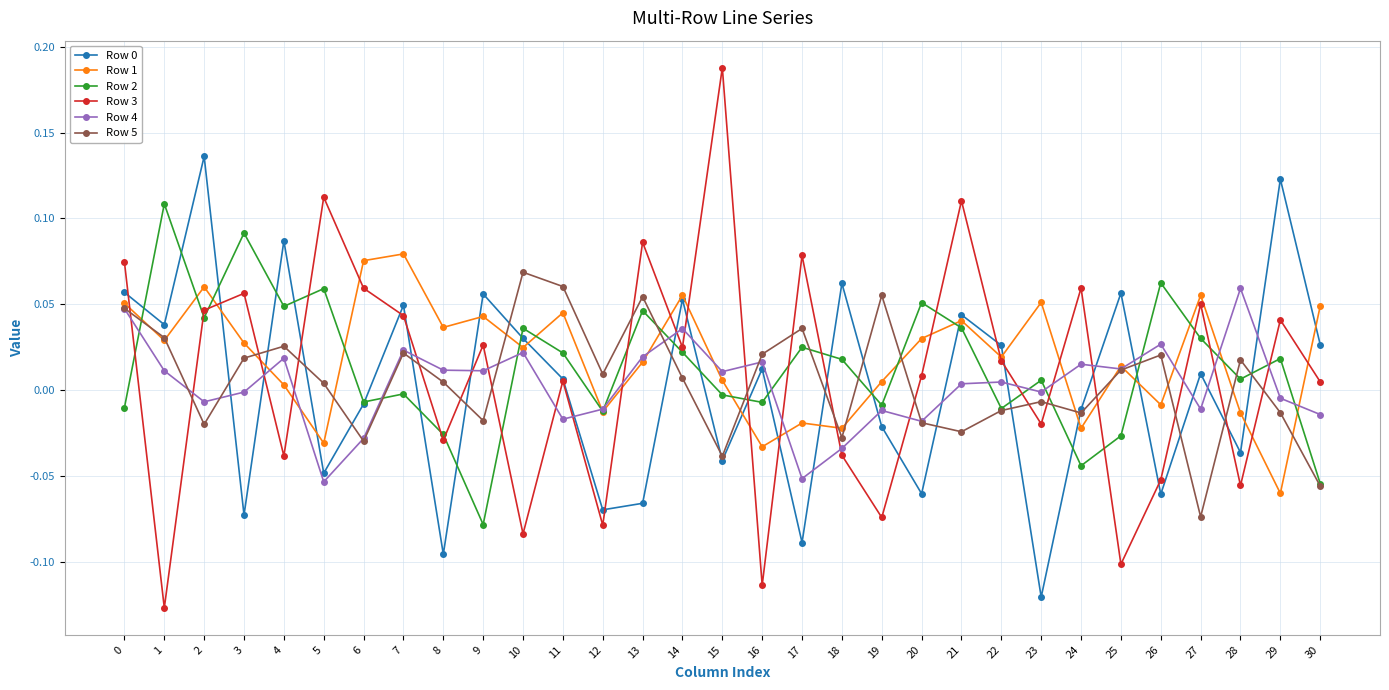

Where is the first local maximum for Row 4?

4